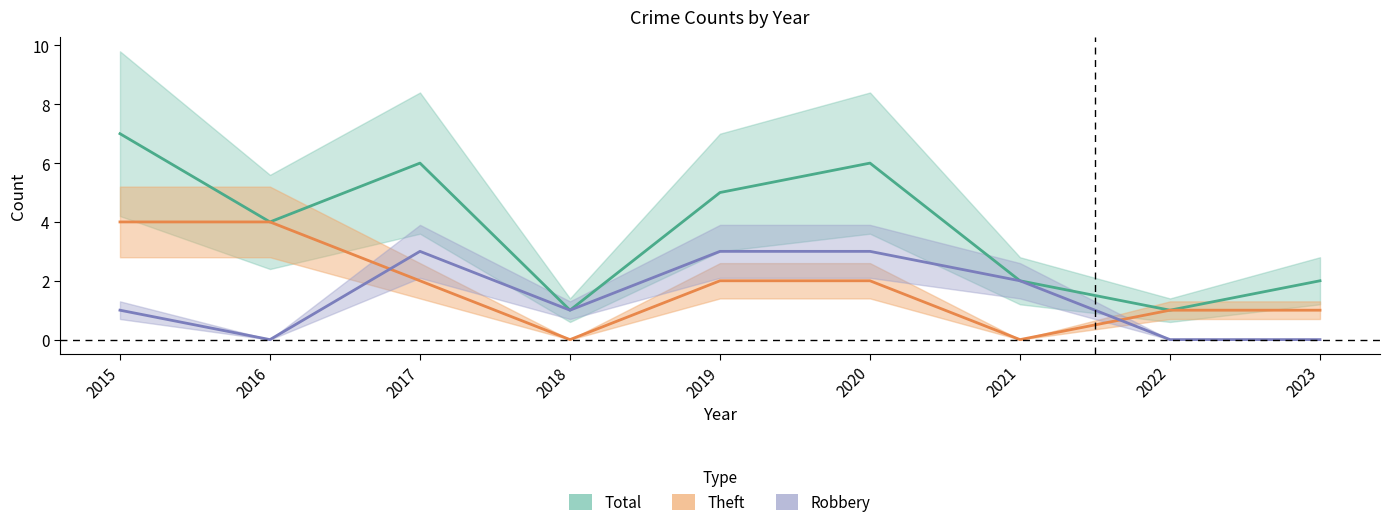

At which label is Robbery closest to 1?

2015